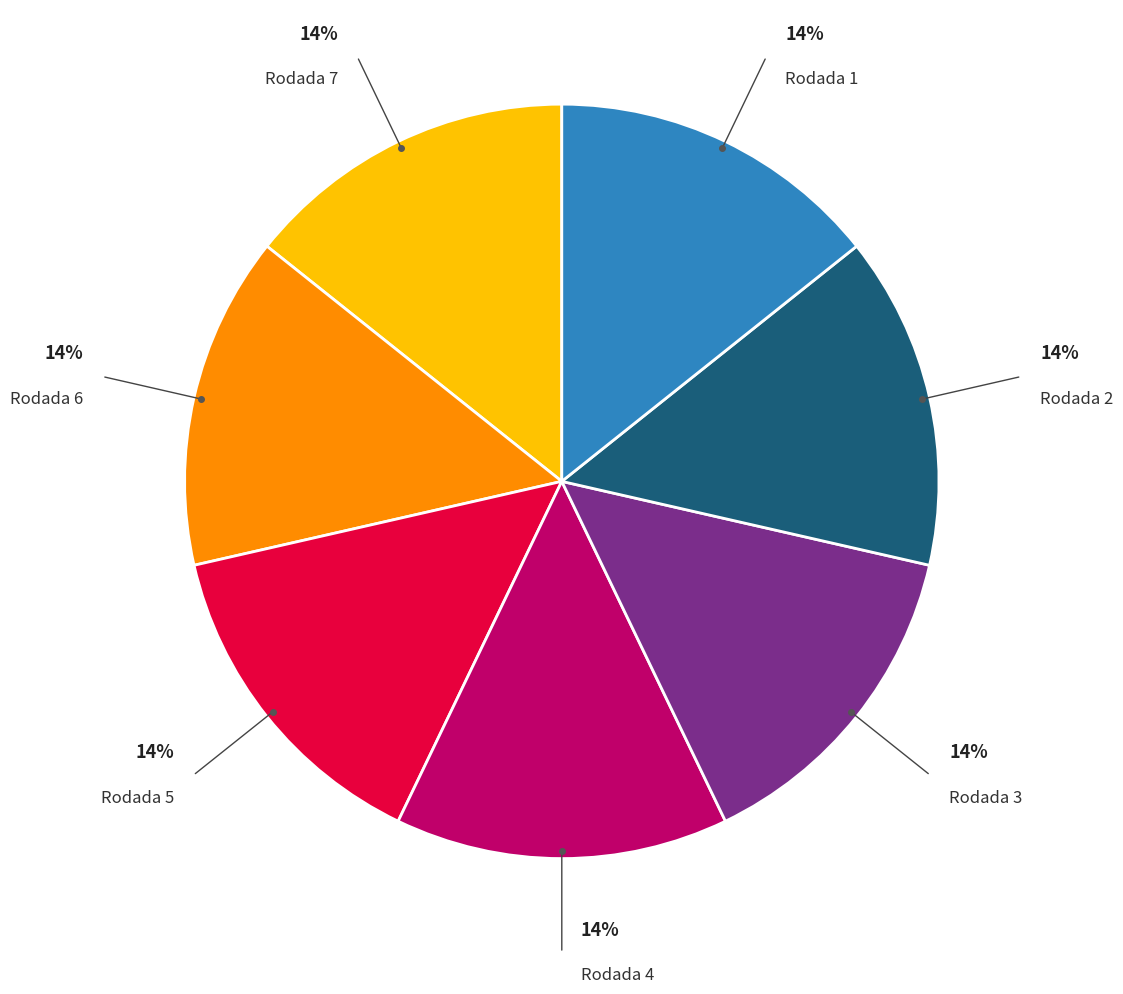

Does any single category account for the majority?

No